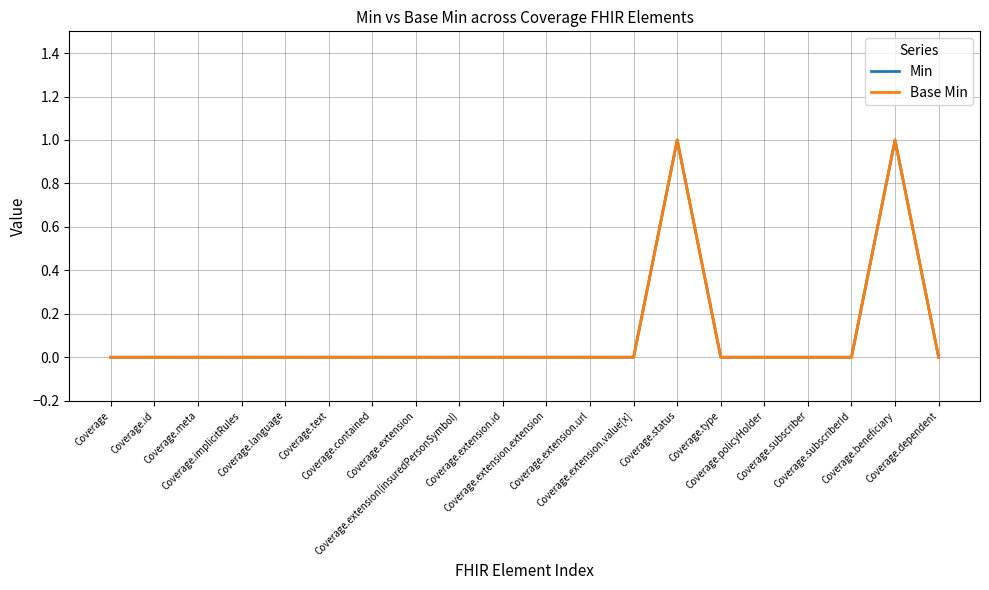

True or false: Min and Base Min intersect in this chart.

False